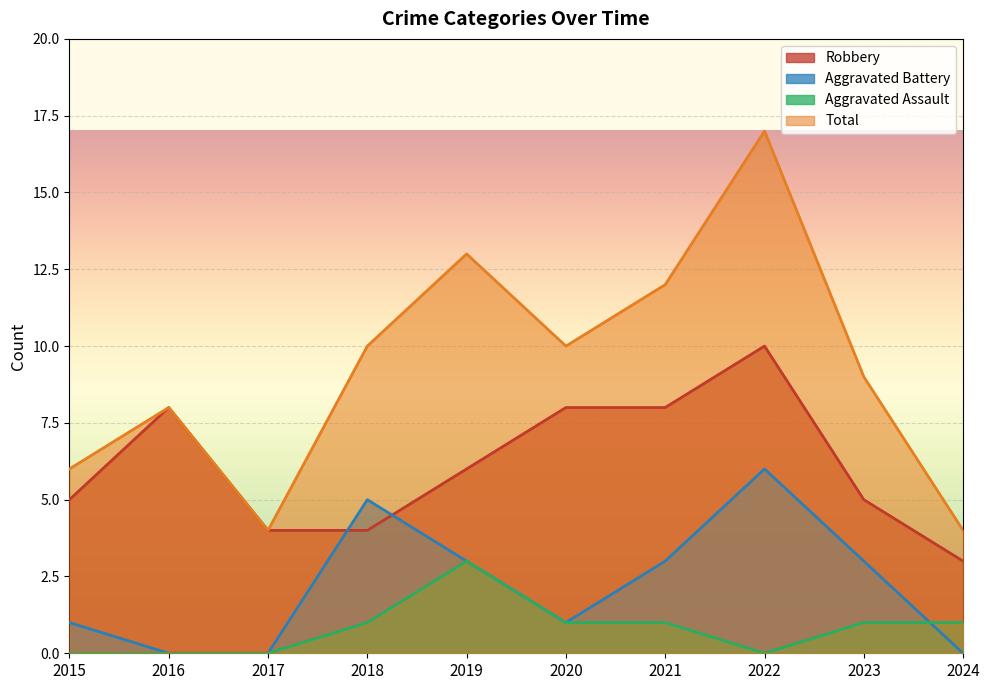

Which category has the highest value in the Aggravated Assault series?

2019